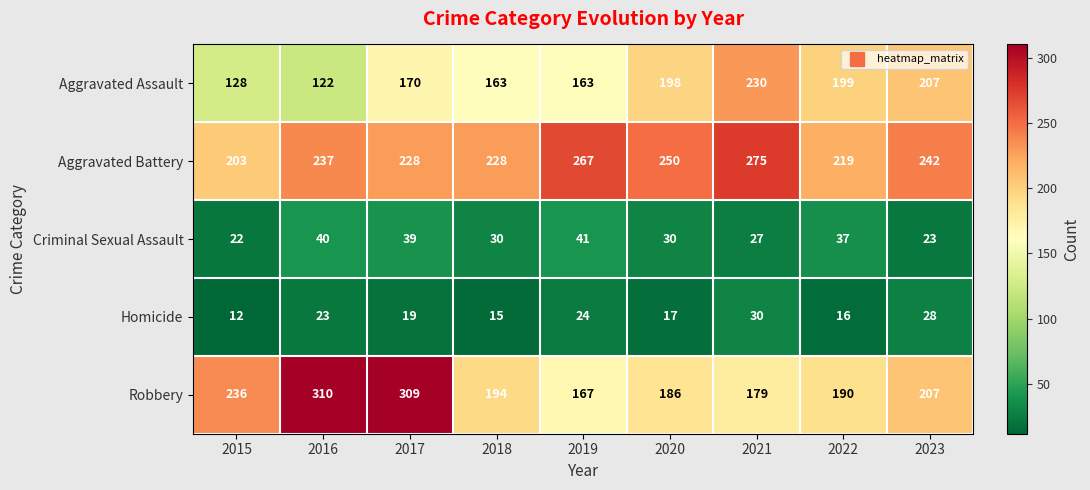

Which label corresponds to the smallest value in the chart?

2015